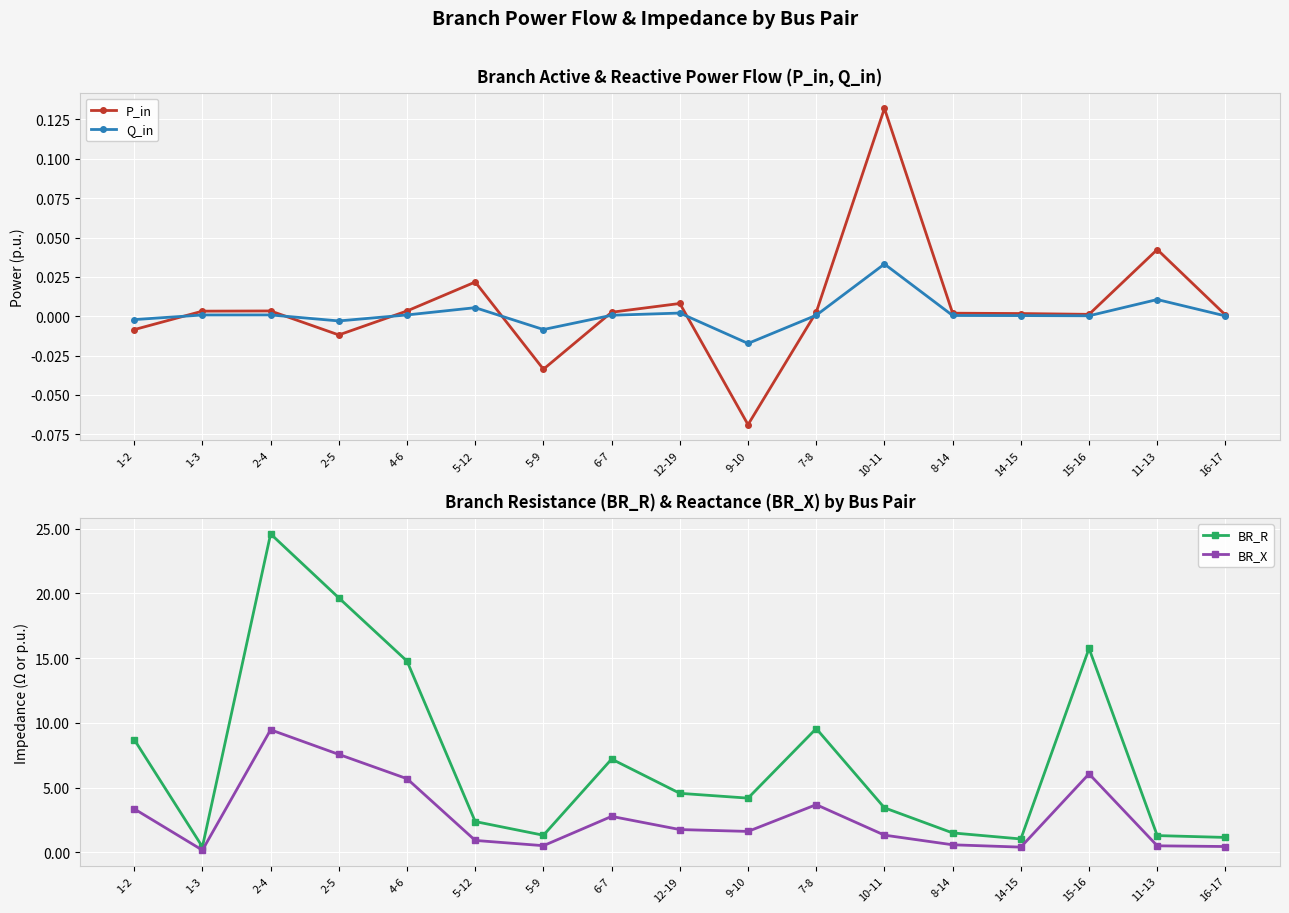

Reading right to left, list all the values displayed in this chart.

P_in: 0.0	0.0	0.0	0.0	0.0	0.1	0.0	-0.1	0.0	0.0	-0.0	0.0	0.0	-0.0	0.0	0.0	-0.0
Q_in: 0.0	0.0	0.0	0.0	0.0	0.0	0.0	-0.0	0.0	0.0	-0.0	0.0	0.0	-0.0	0.0	0.0	-0.0
BR_R: 1.1	1.3	15.7	1.0	1.5	3.4	9.6	4.2	4.6	7.2	1.3	2.4	14.8	19.6	24.6	0.4	8.7
BR_X: 0.4	0.5	6.1	0.4	0.6	1.3	3.7	1.6	1.8	2.8	0.5	0.9	5.7	7.6	9.5	0.2	3.3